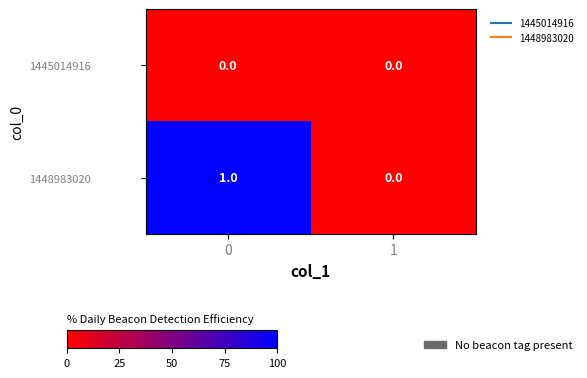

Which series has the largest range (max minus min)?

1448983020